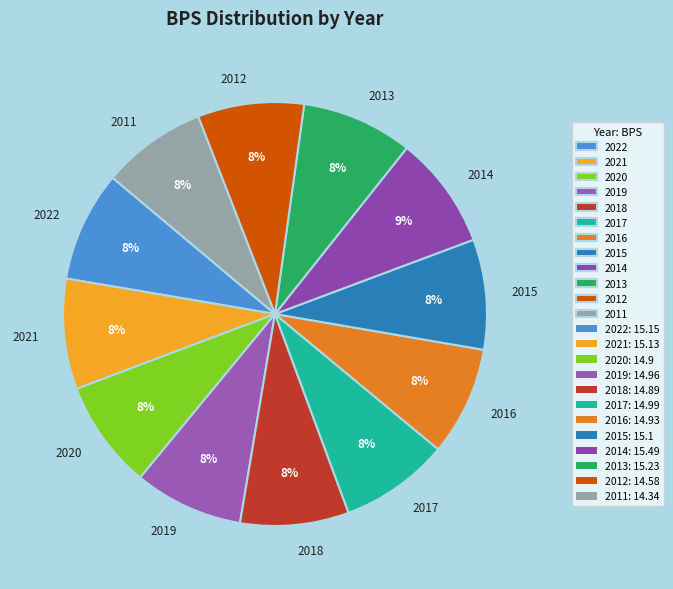

To the nearest percent, what is the difference between the largest and smallest slice percentages?

1%